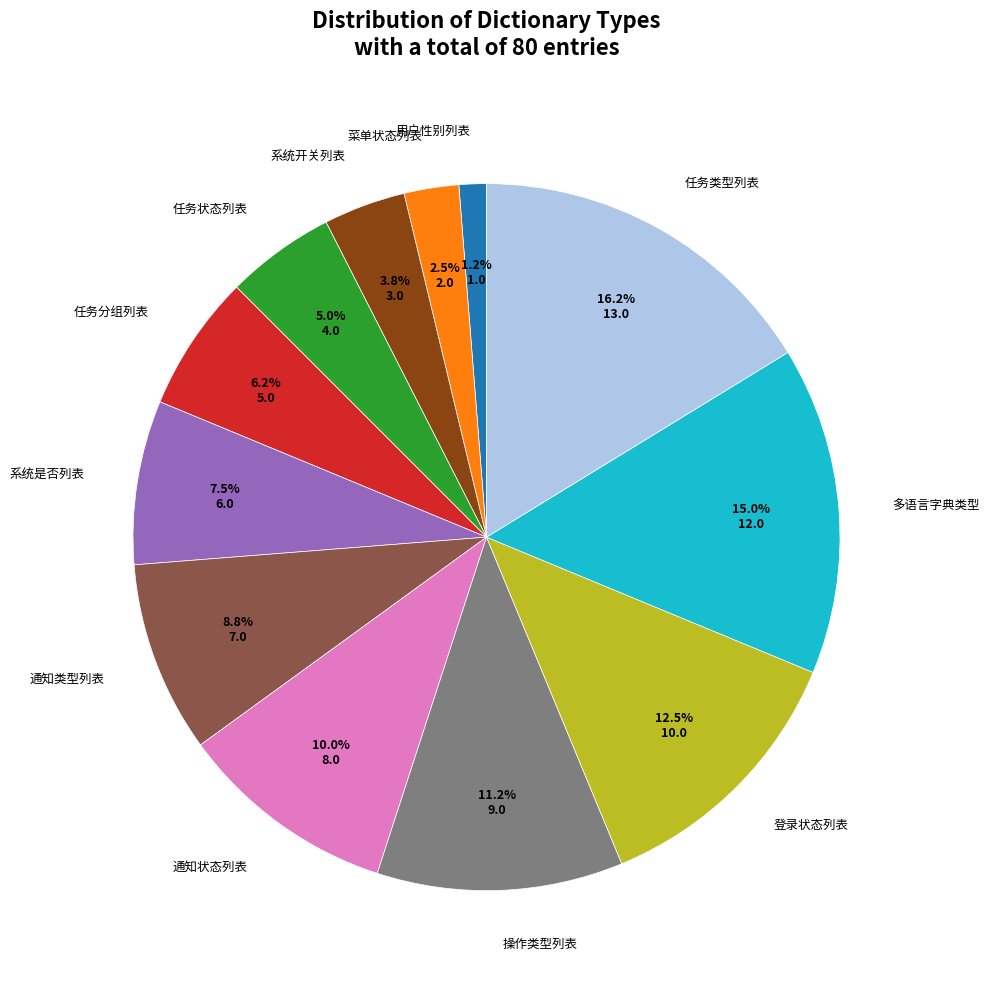

Which has a higher value, 多语言字典类型 or 通知类型列表?

多语言字典类型